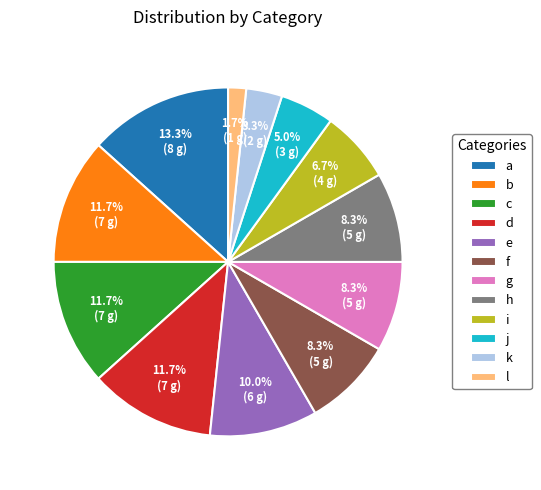

Count the number of slices in the pie.

12